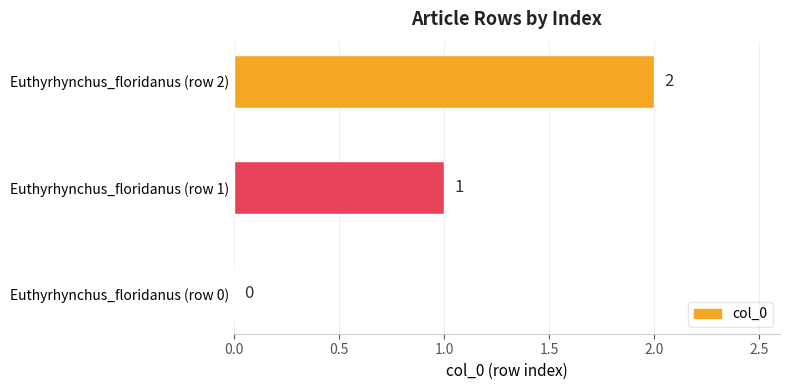

At which label is the value closest to 1?

Euthyrhynchus_floridanus (row 1)